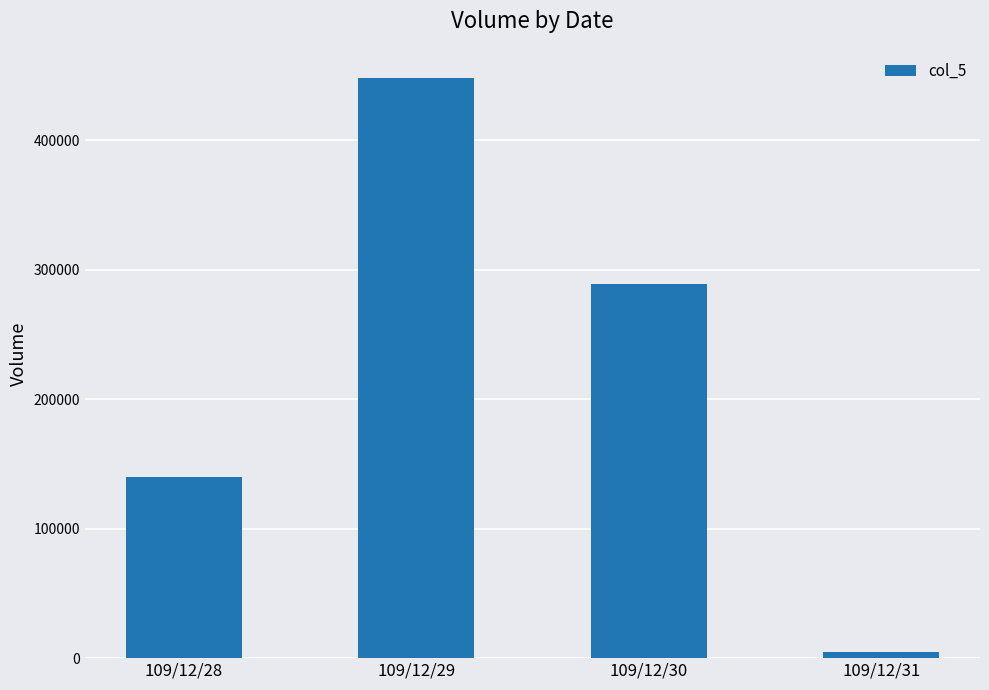

How many data points does each series have?

4